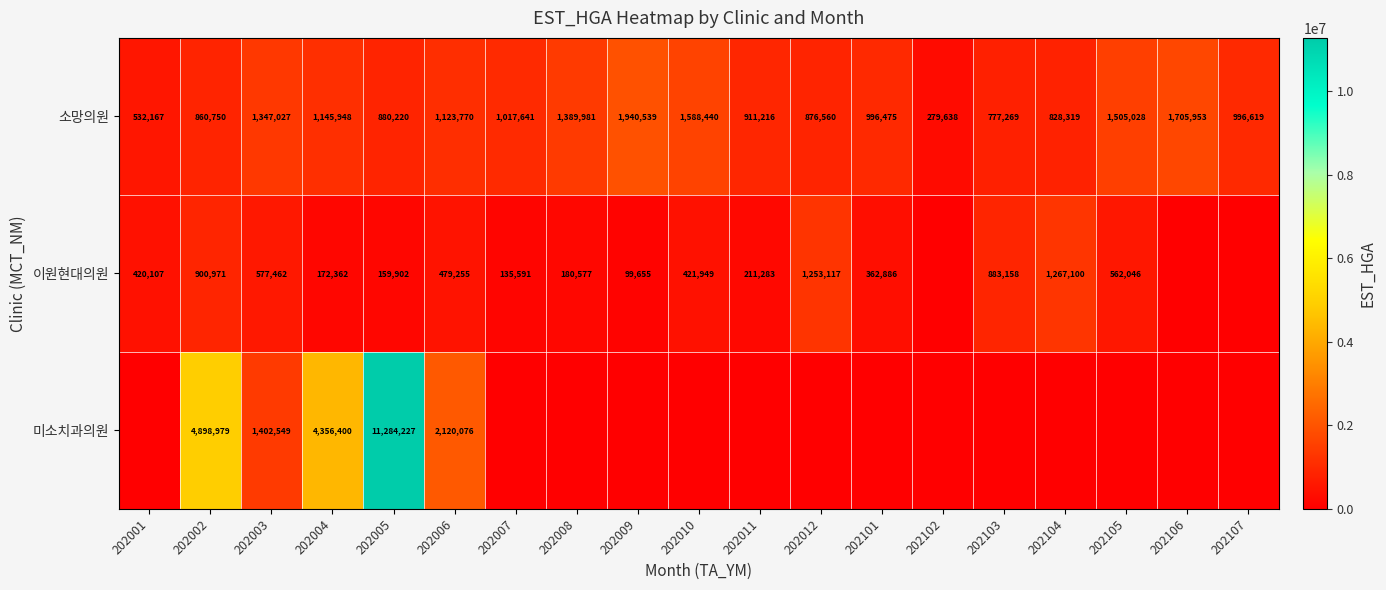

True or false: 이원현대의원 has a value of 1267100 at 202104.

True